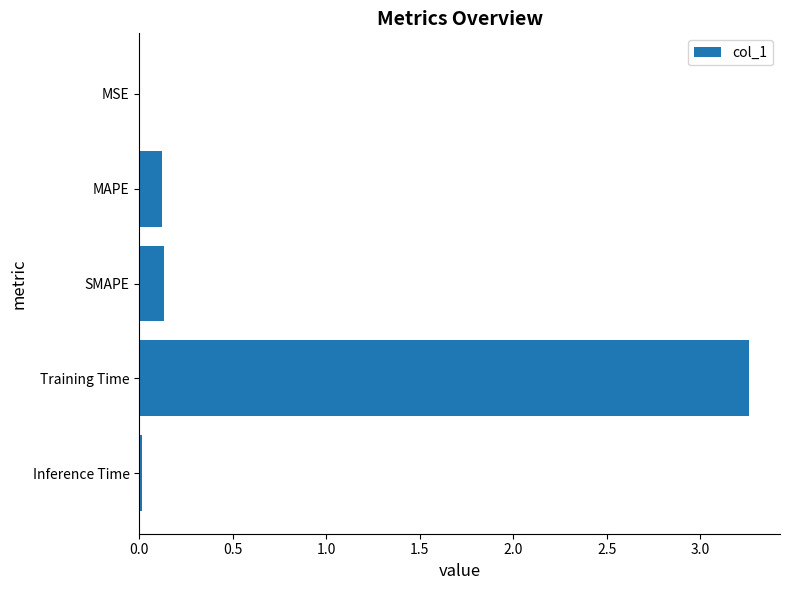

Between Inference Time and SMAPE, which is larger?

SMAPE